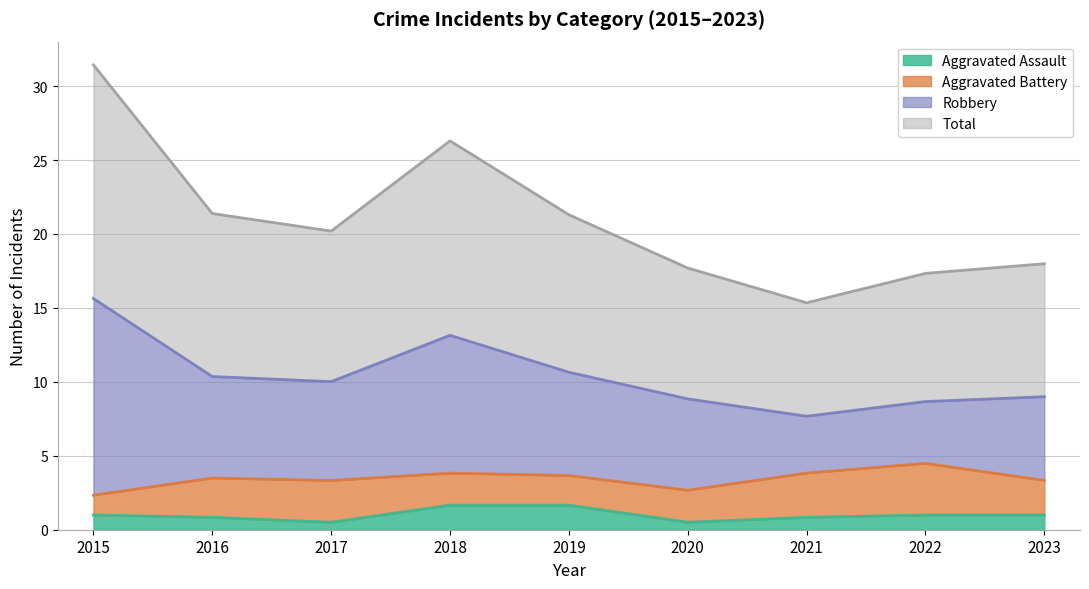

At which category does Total reach its first local peak?

2018